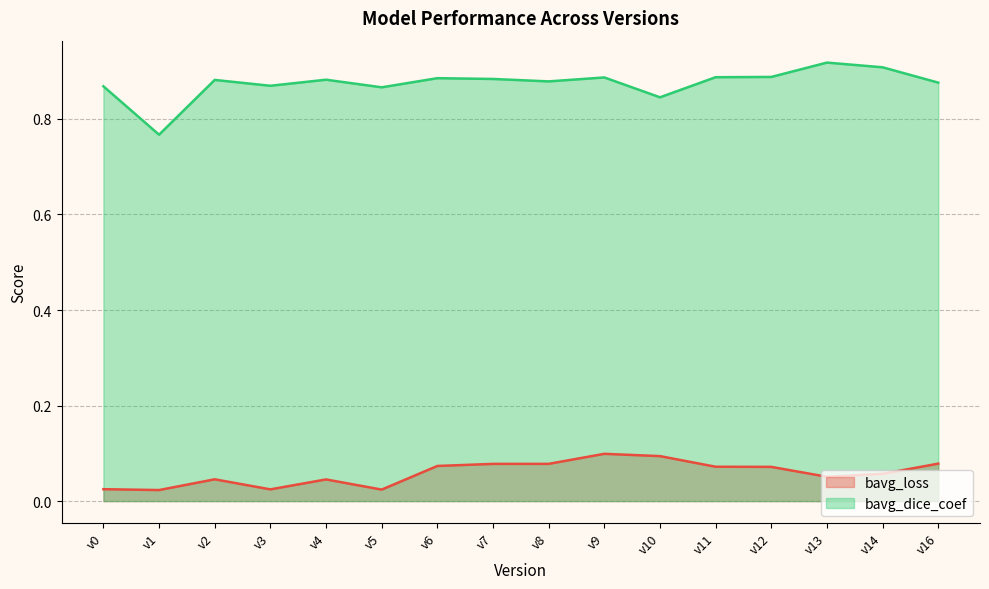

Reading left to right, list all the values displayed in this chart.

bavg_loss: v0=0.0	v1=0.0	v2=0.0	v3=0.0	v4=0.0	v5=0.0	v6=0.1	v7=0.1	v8=0.1	v9=0.1	v10=0.1	v11=0.1	v12=0.1	v13=0.1	v14=0.1	v16=0.1
bavg_dice_coef: v0=0.9	v1=0.8	v2=0.9	v3=0.9	v4=0.9	v5=0.9	v6=0.9	v7=0.9	v8=0.9	v9=0.9	v10=0.8	v11=0.9	v12=0.9	v13=0.9	v14=0.9	v16=0.9